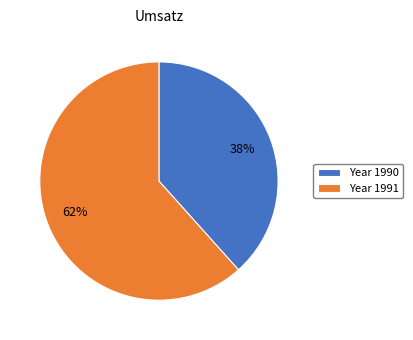

What is the smallest slice in the pie chart?

Year 1990